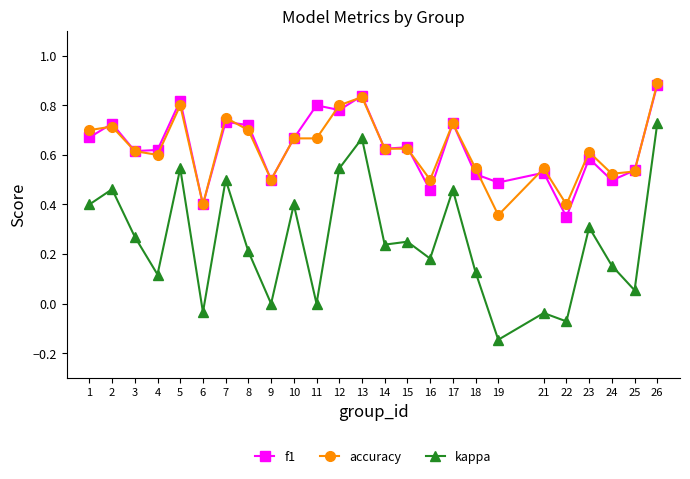

At which category does kappa reach its first local valley?

4